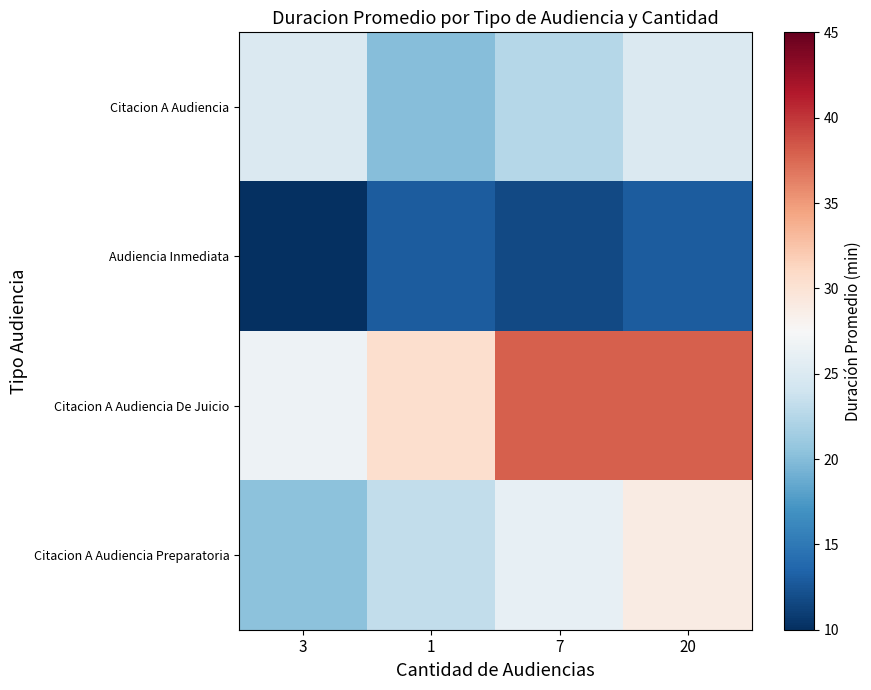

What is the difference between the highest and lowest values at 3?

17.5